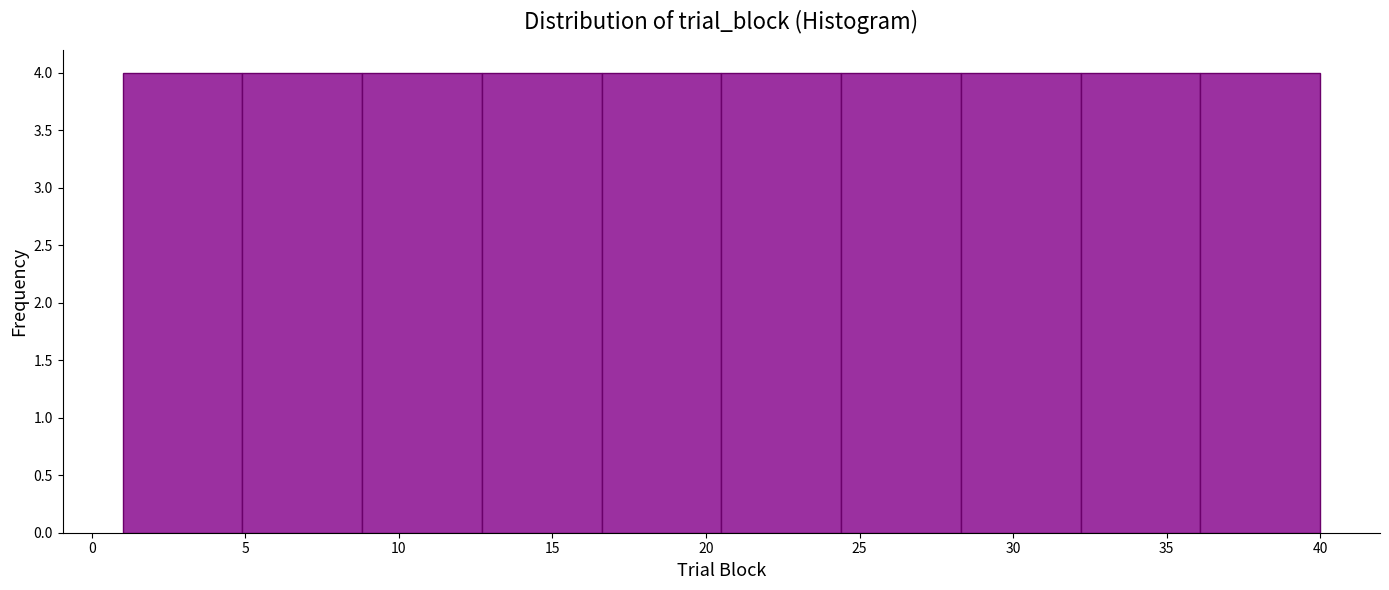

Reading left to right, transcribe this chart: for each bar, give the range it covers on the x-axis and its height. Neither the bar edges nor the heights are printed on the chart, so give them approximately, as read against the axes.

1.0 to 4.9: 4
4.9 to 8.8: 4
8.8 to 12.7: 4
12.7 to 16.6: 4
16.6 to 20.5: 4
20.5 to 24.4: 4
24.4 to 28.3: 4
28.3 to 32.2: 4
32.2 to 36.1: 4
36.1 to 40.0: 4